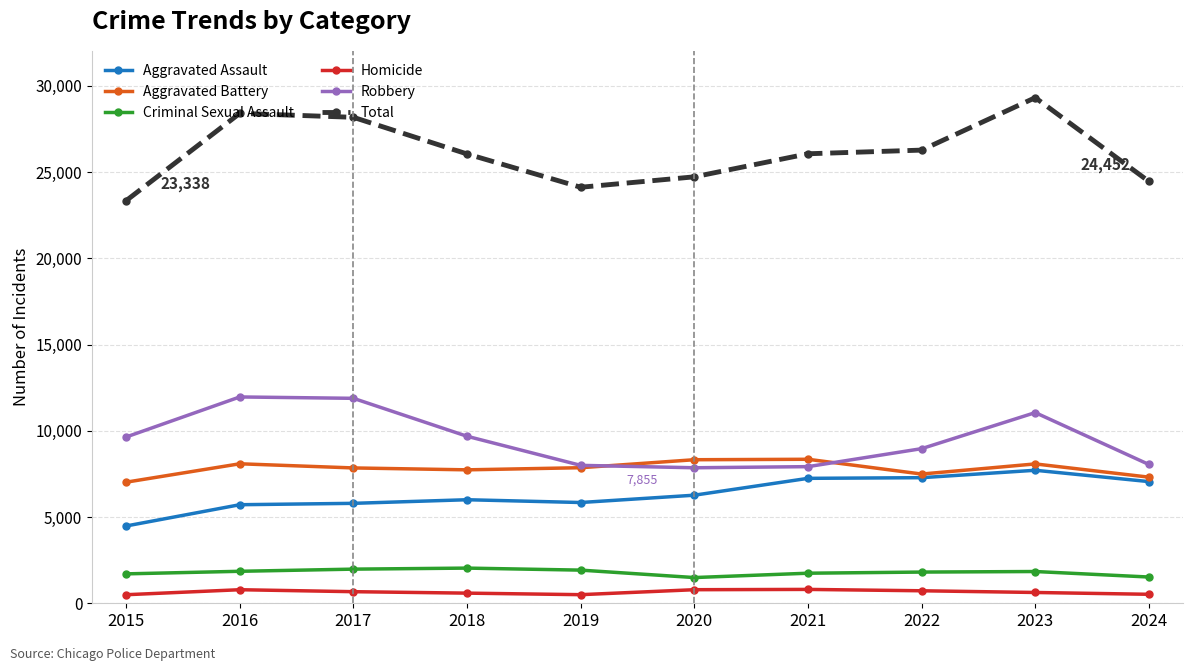

True or false: Total has a value of 23338 at 2015.

True